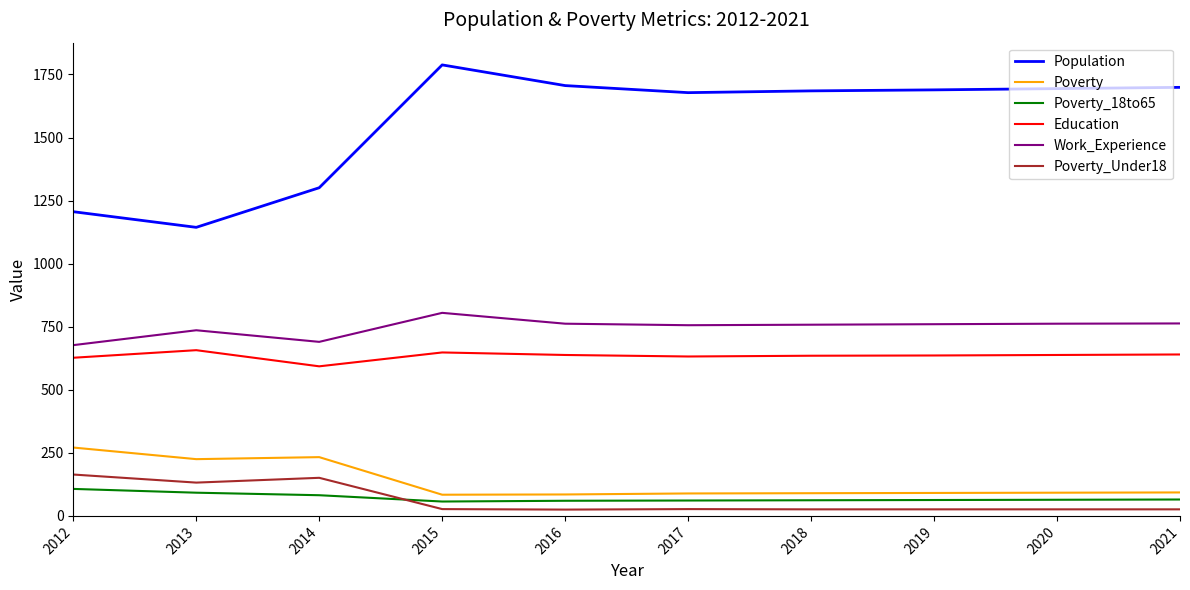

At which category does Education reach its first local peak?

2013